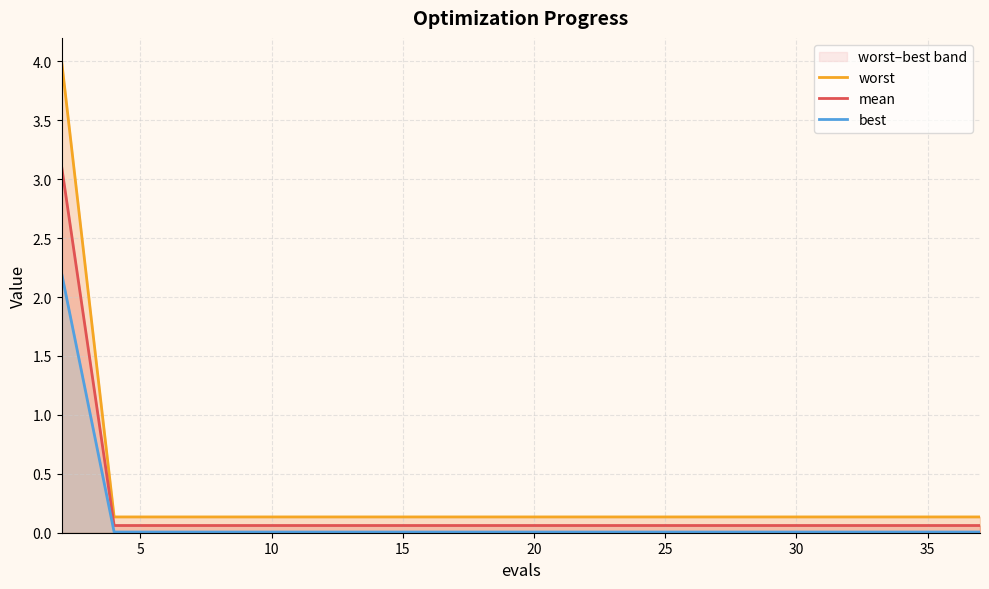

Does the chart have visible grid lines?

Yes